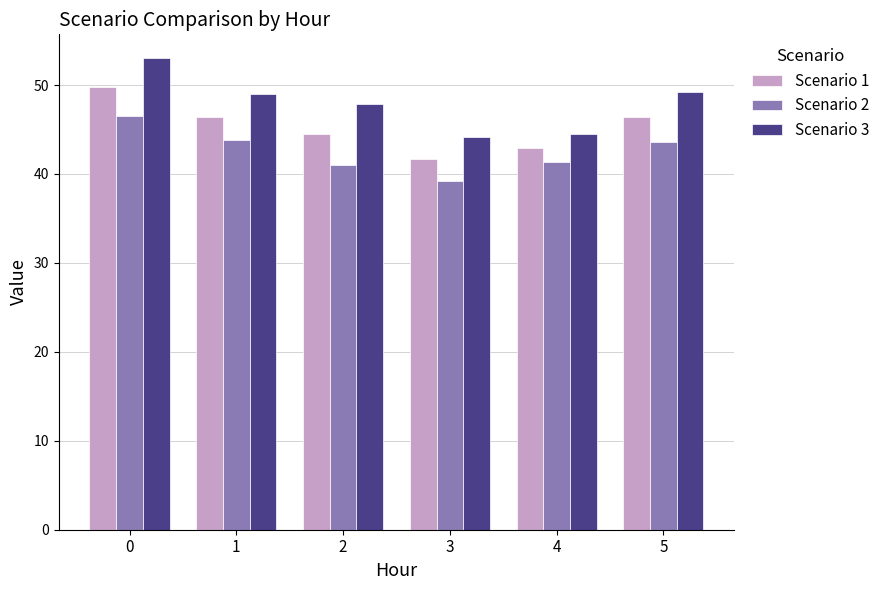

What are all the series names shown in the legend?

Scenario 1, Scenario 2, Scenario 3